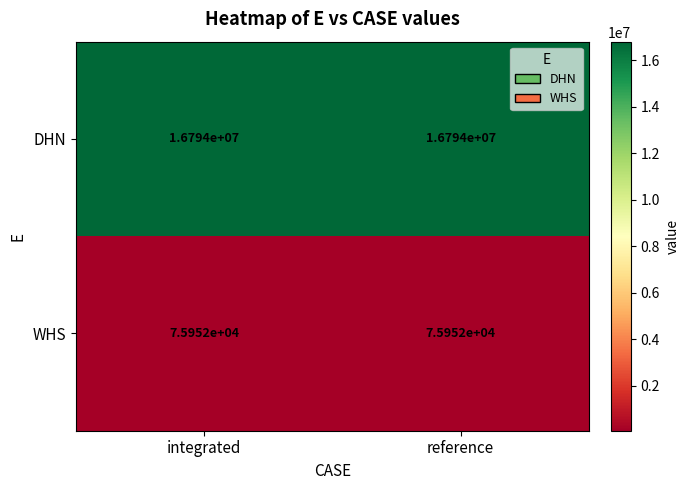

Read the DHN value at reference.

16794000